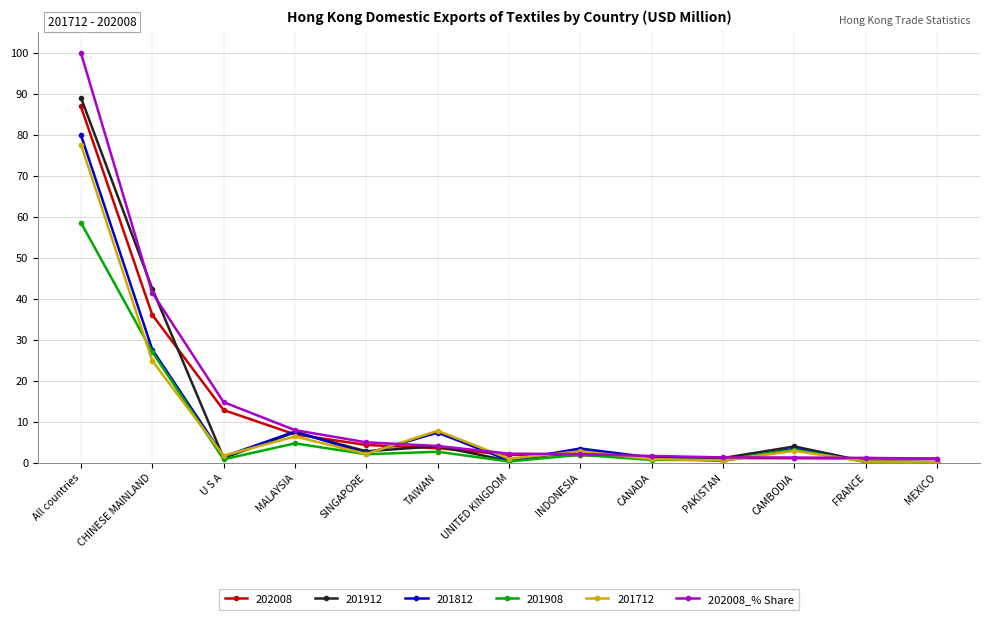

Which series has the widest spread of values?

202008_% Share